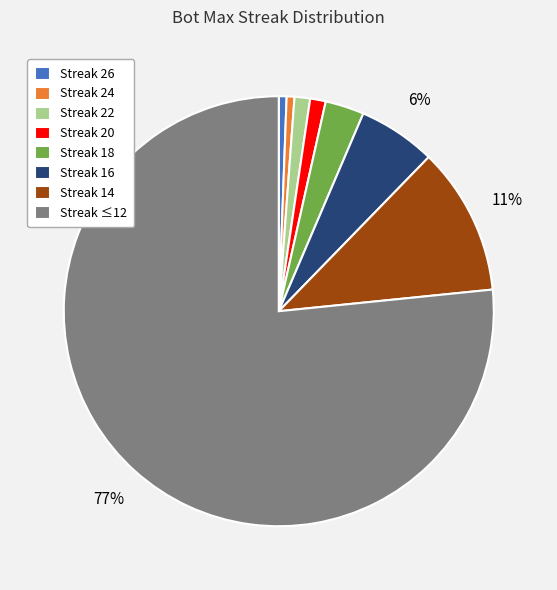

Between Streak 18 and Streak 24, which is larger?

Streak 18